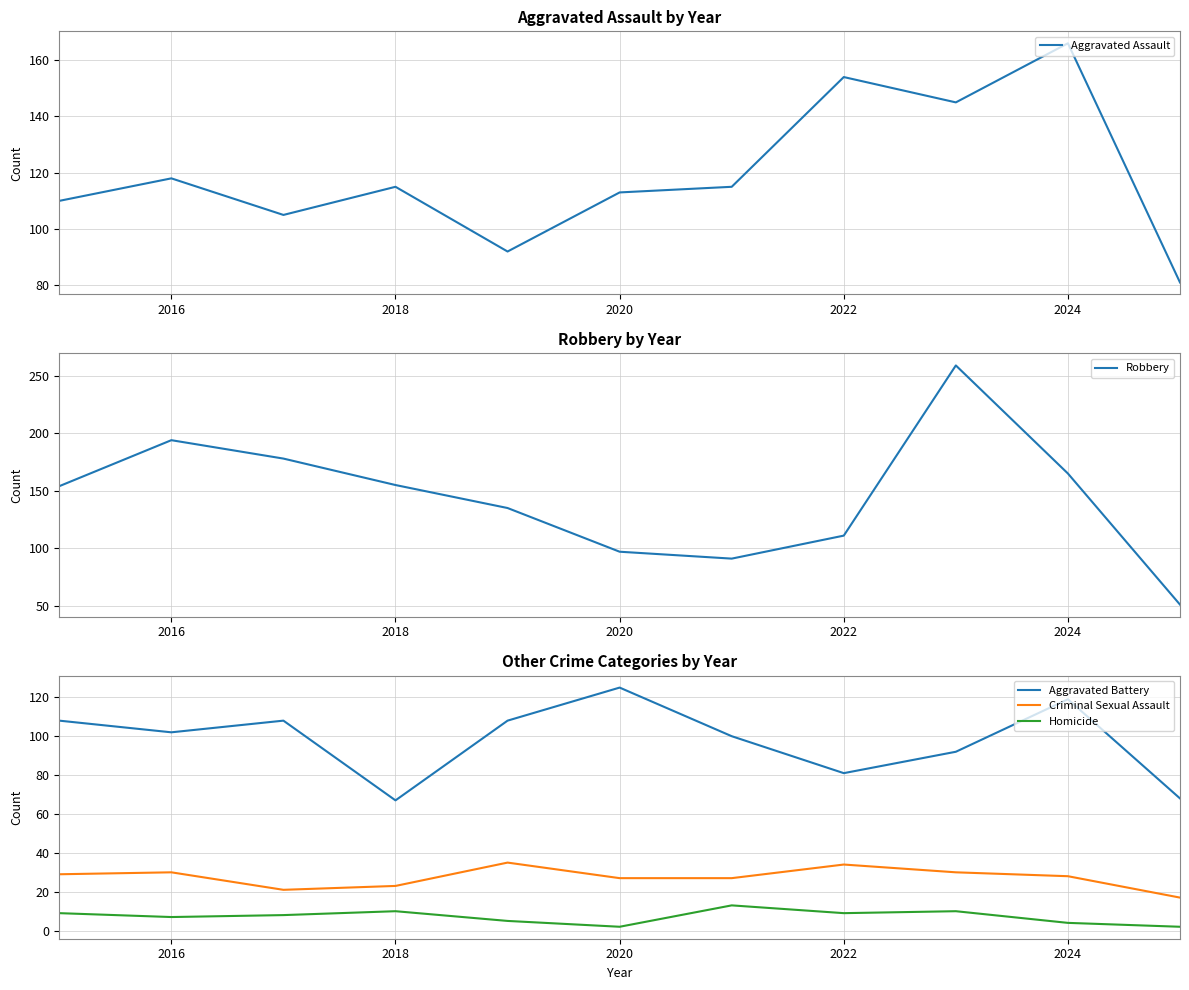

Does the chart have visible grid lines?

Yes